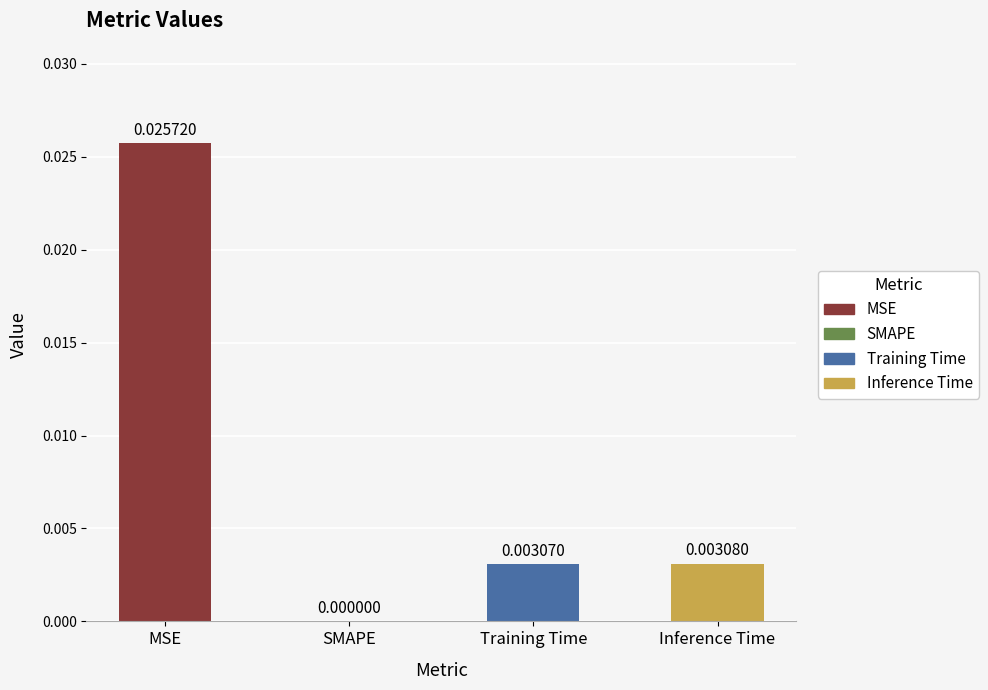

List the labels in order of value, largest first.

MSE, Inference Time, Training Time, SMAPE